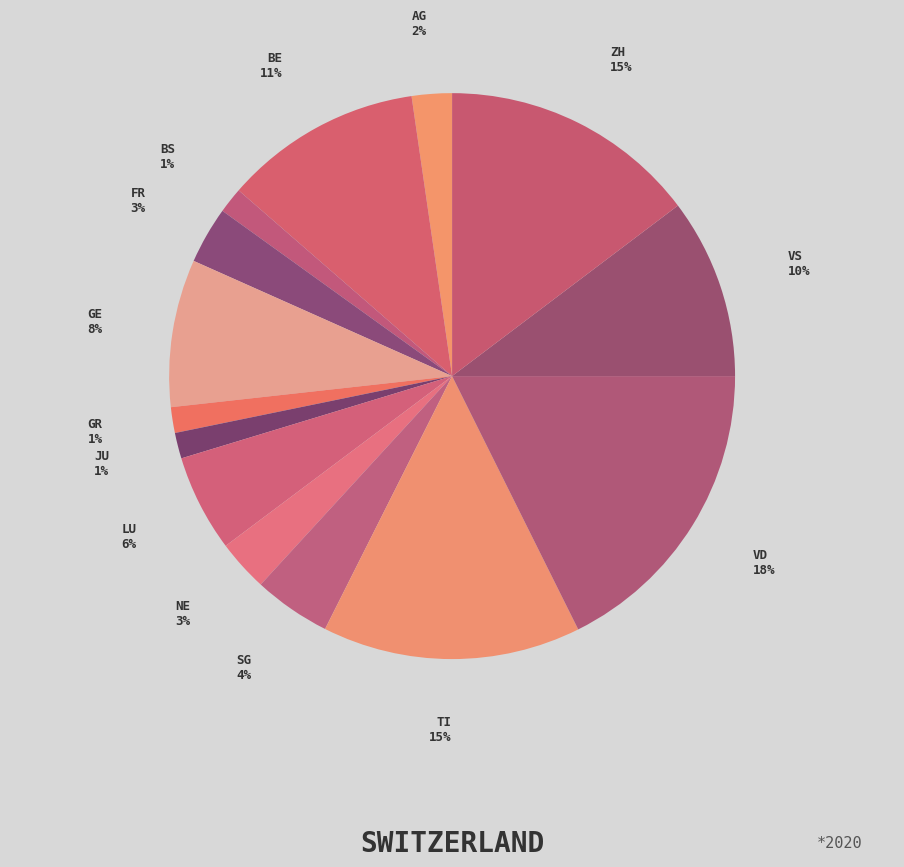

To the nearest percent, what percentage of the pie is GE?

8%